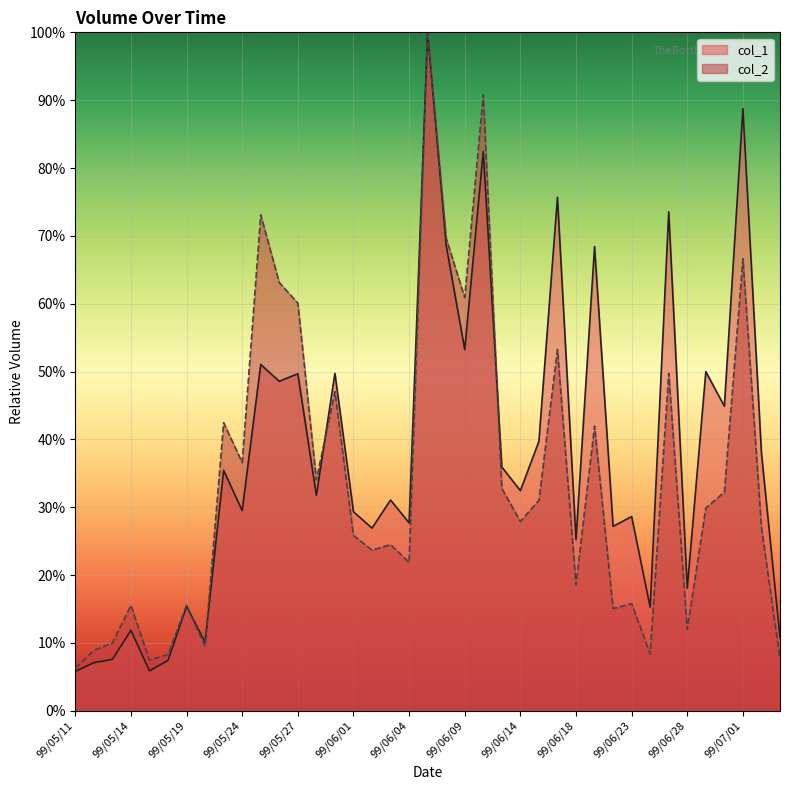

Reading left to right, extract all data points from this chart.

col_1: 99/05/11=0.1	99/05/12=0.1	99/05/13=0.1	99/05/14=0.1	99/05/17=0.1	99/05/18=0.1	99/05/19=0.2	99/05/20=0.1	99/05/21=0.4	99/05/24=0.3	99/05/25=0.5	99/05/26=0.5	99/05/27=0.5	99/05/28=0.3	99/05/31=0.5	99/06/01=0.3	99/06/02=0.3	99/06/03=0.3	99/06/04=0.3	99/06/07=1.0	99/06/08=0.7	99/06/09=0.5	99/06/10=0.8	99/06/11=0.4	99/06/14=0.3	99/06/15=0.4	99/06/17=0.8	99/06/18=0.3	99/06/21=0.7	99/06/22=0.3	99/06/23=0.3	99/06/24=0.2	99/06/25=0.7	99/06/28=0.2	99/06/29=0.5	99/06/30=0.4	99/07/01=0.9	99/07/02=0.4	99/07/05=0.1
col_2: 99/05/11=0.1	99/05/12=0.1	99/05/13=0.1	99/05/14=0.2	99/05/17=0.1	99/05/18=0.1	99/05/19=0.2	99/05/20=0.1	99/05/21=0.4	99/05/24=0.4	99/05/25=0.7	99/05/26=0.6	99/05/27=0.6	99/05/28=0.3	99/05/31=0.5	99/06/01=0.3	99/06/02=0.2	99/06/03=0.2	99/06/04=0.2	99/06/07=1.0	99/06/08=0.7	99/06/09=0.6	99/06/10=0.9	99/06/11=0.3	99/06/14=0.3	99/06/15=0.3	99/06/17=0.5	99/06/18=0.2	99/06/21=0.4	99/06/22=0.2	99/06/23=0.2	99/06/24=0.1	99/06/25=0.5	99/06/28=0.1	99/06/29=0.3	99/06/30=0.3	99/07/01=0.7	99/07/02=0.3	99/07/05=0.1